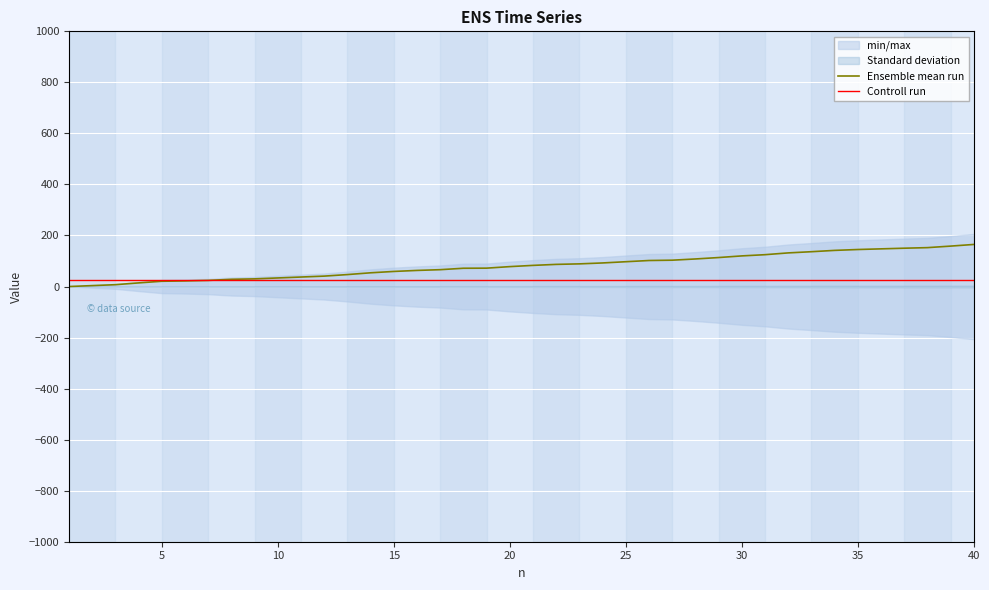

What is the difference between the second highest and second lowest values in the Ensemble mean run series?

154.8